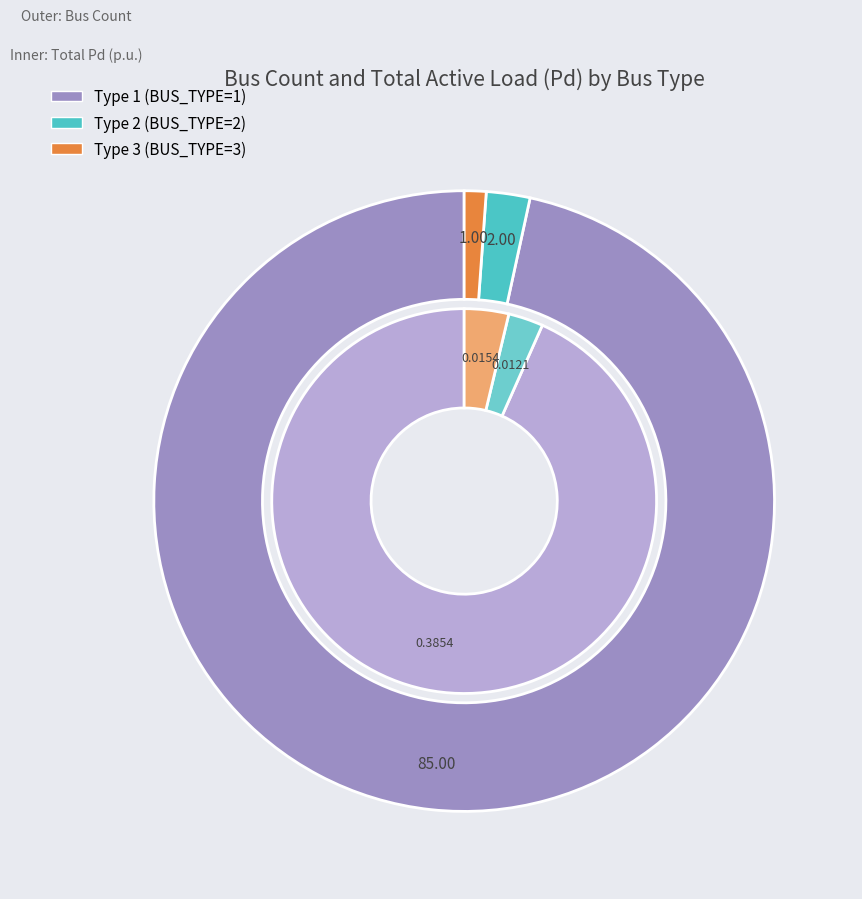

Which category has the smallest portion of the pie?

BUS_TYPE_2_Pd